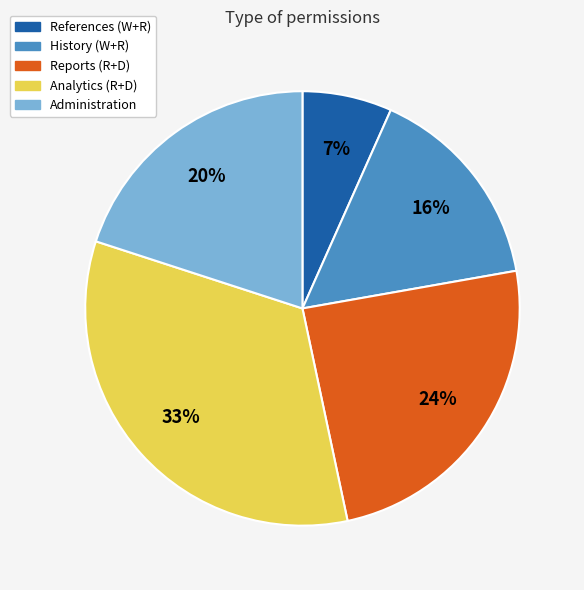

Count the number of slices in the pie.

5